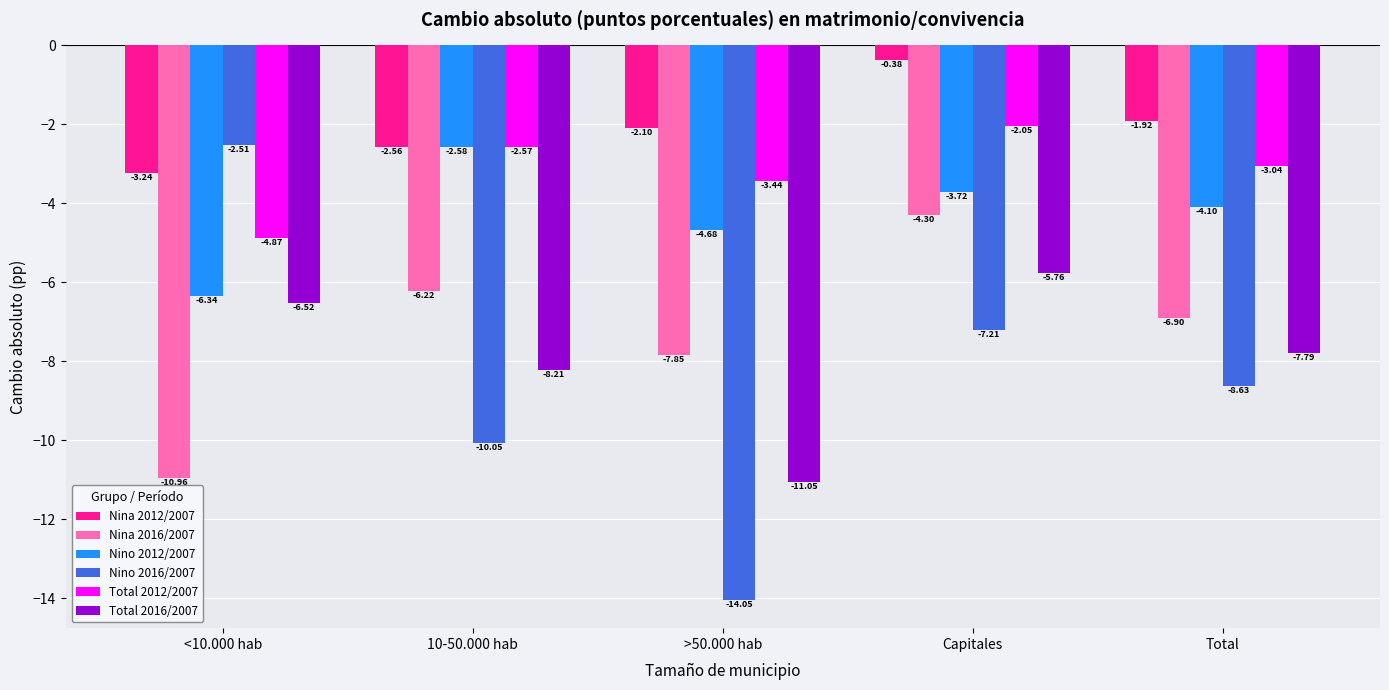

Rank the series at <10.000 hab from lowest to highest value.

Nina 2016/2007, Total 2016/2007, Nino 2012/2007, Total 2012/2007, Nina 2012/2007, Nino 2016/2007